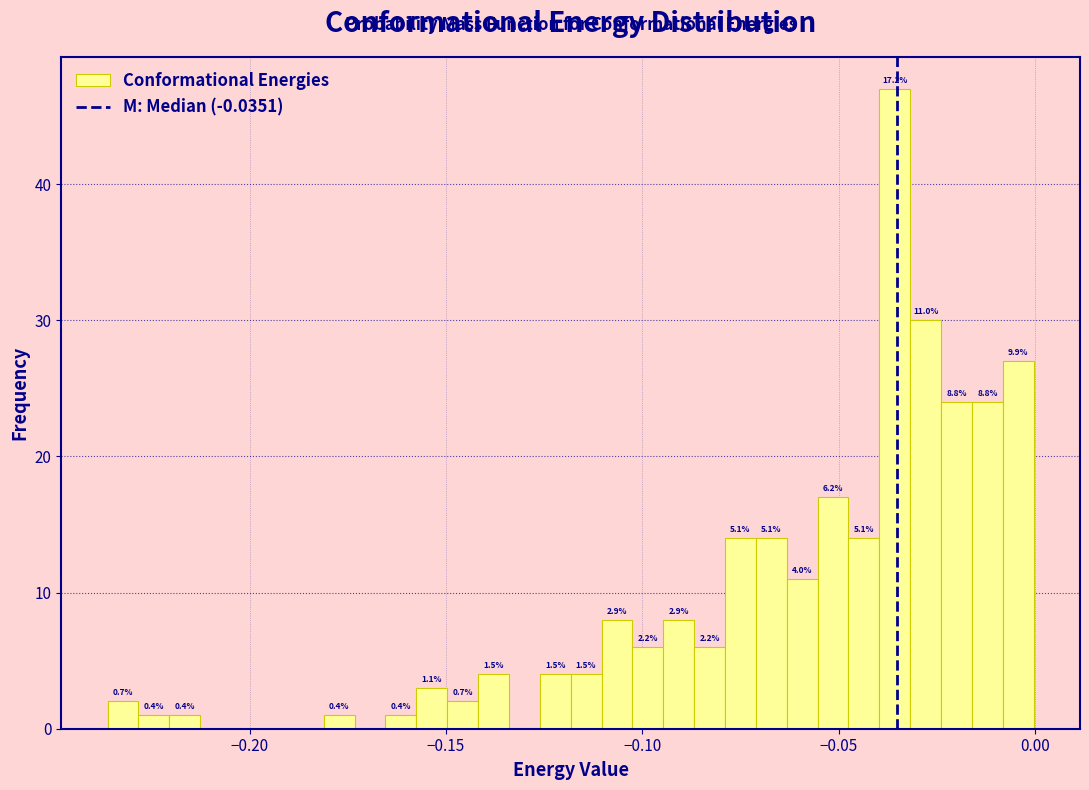

Around what value on the x-axis is the tallest bar? Give the approximate position of its centre, as read against the axis.

-0.035